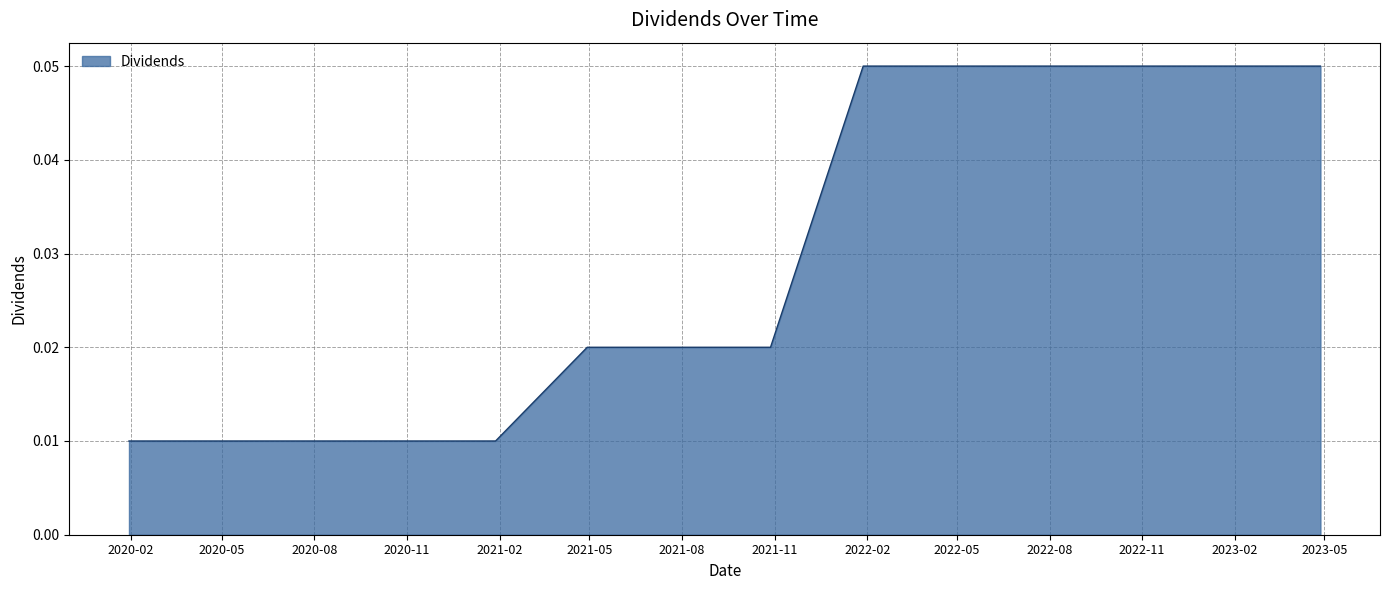

What is the maximum value shown in the chart?

0.1